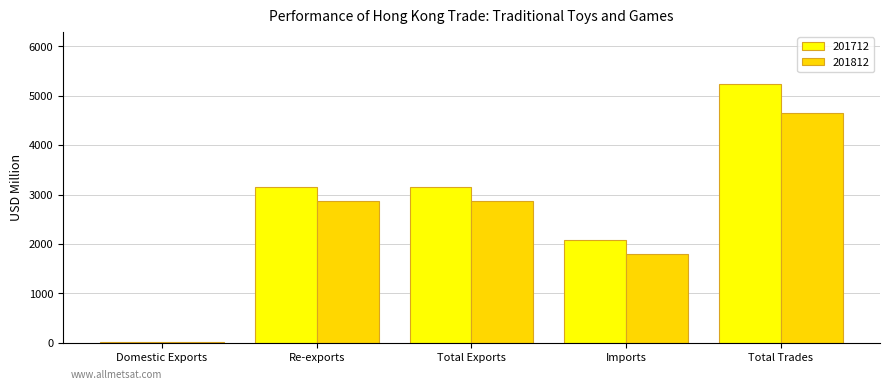

Count the number of data series in this chart.

2